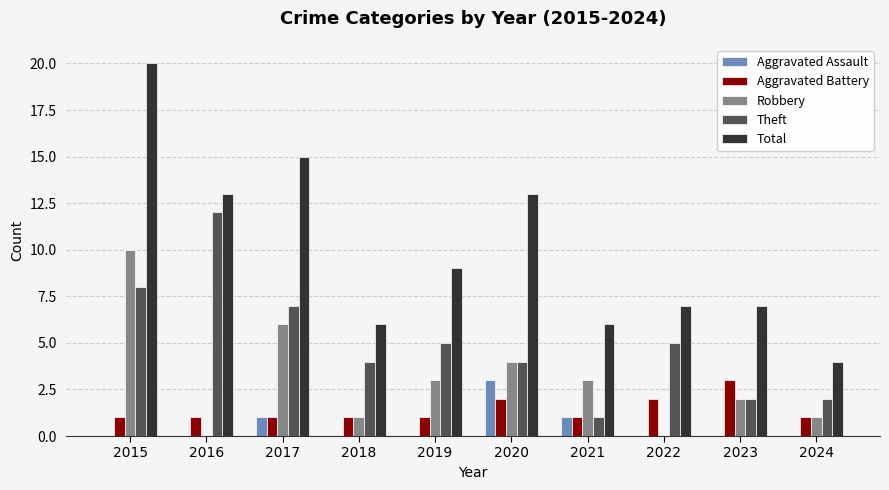

What is the maximum value shown in the chart?

20